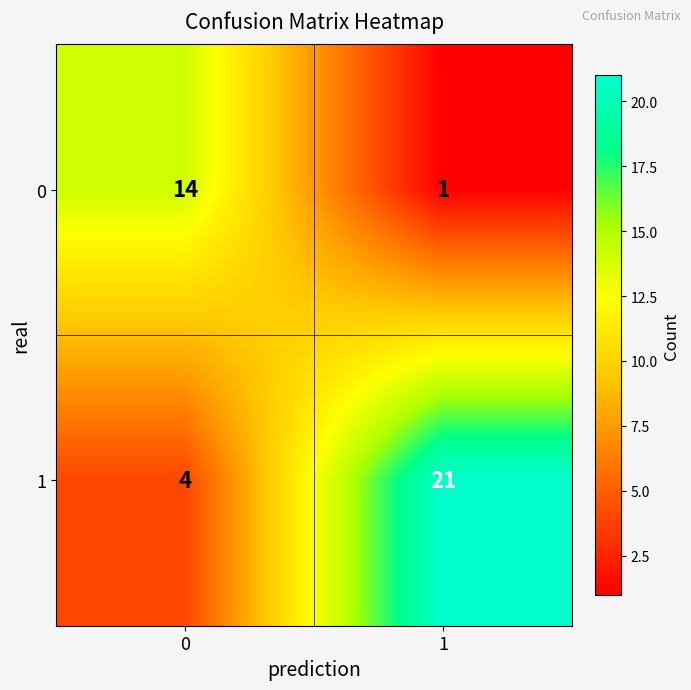

List the series in order of their peak value, highest first.

1, 0